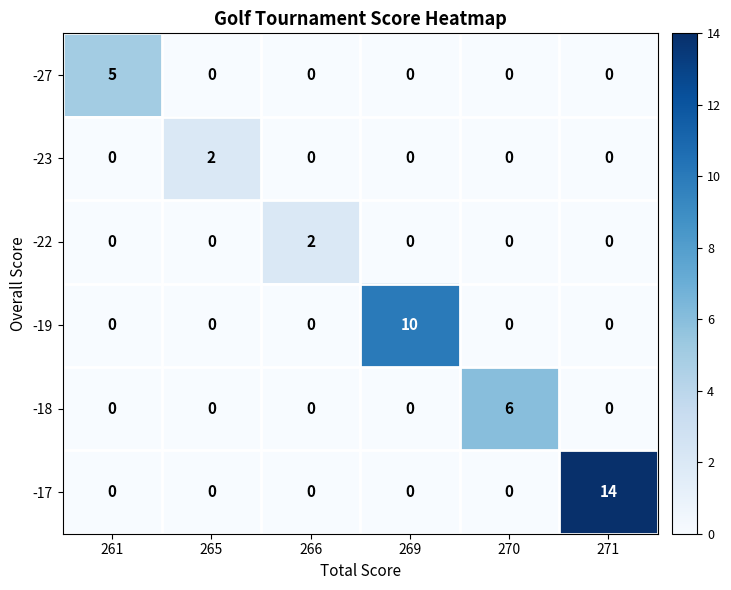

Read the -17 value at 271, to the nearest 10.

10